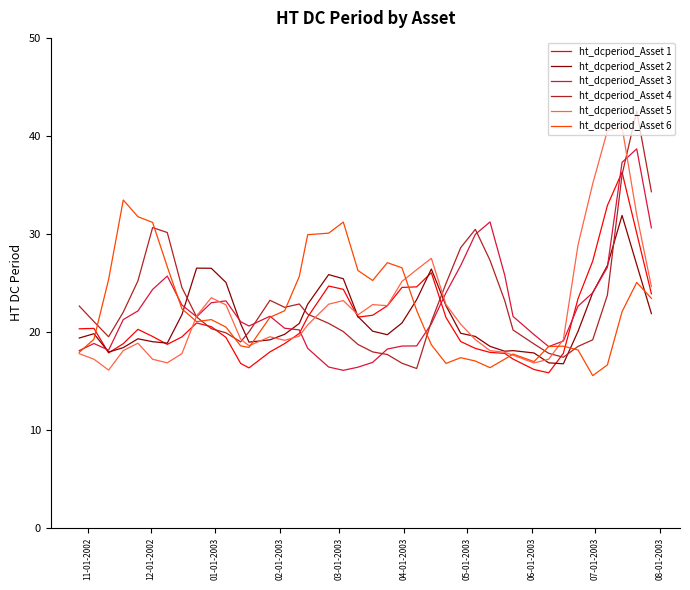

What is the lowest value of the ht_dcperiod_Asset 5 series?

16.1